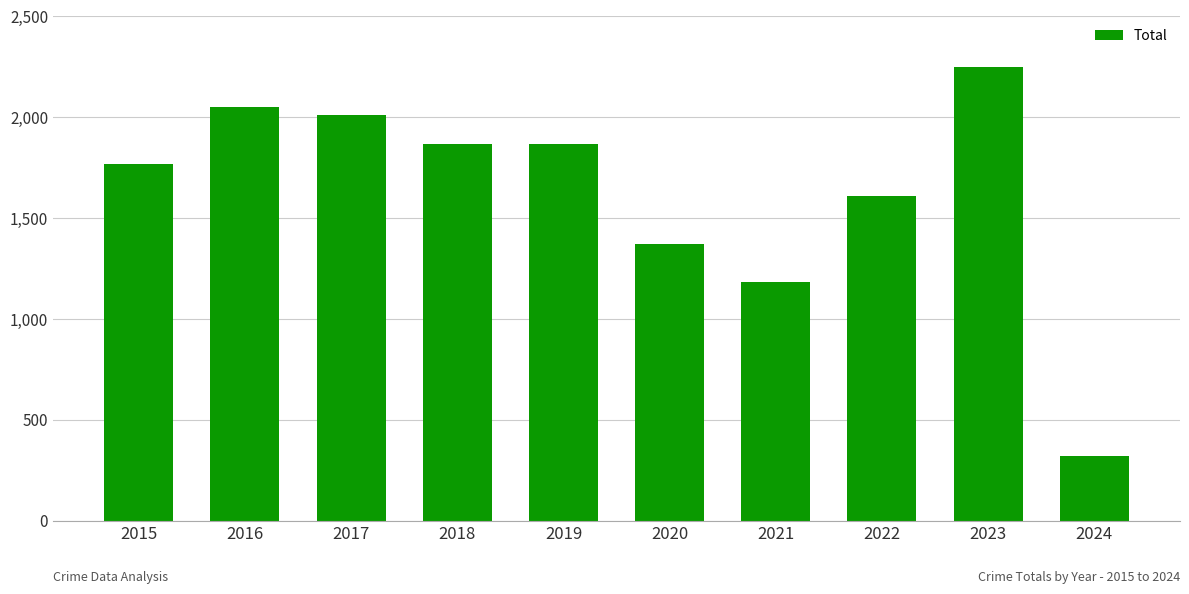

What is the value of the 9th bar from the left?

2250